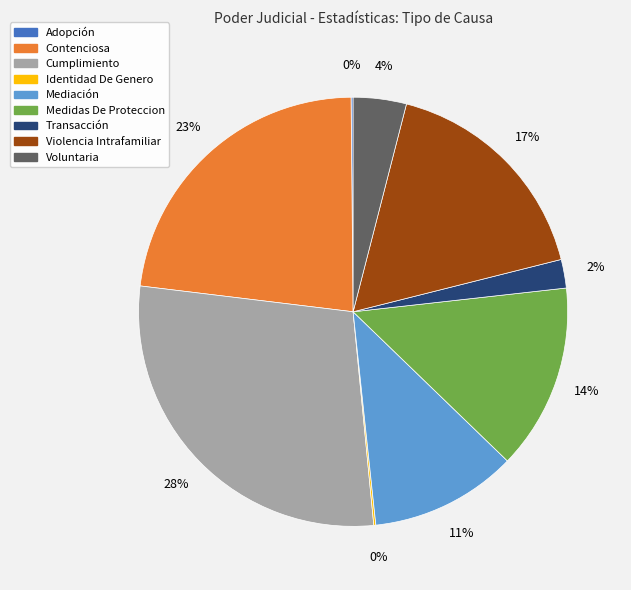

To the nearest percent, what is the combined percentage of Medidas De Proteccion and Voluntaria?

18%